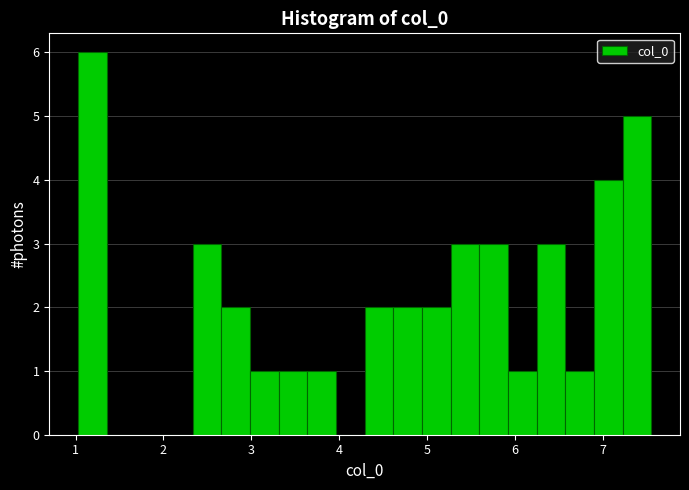

Read against the x-axis, roughly where is the centre of the tallest bar?

1.2